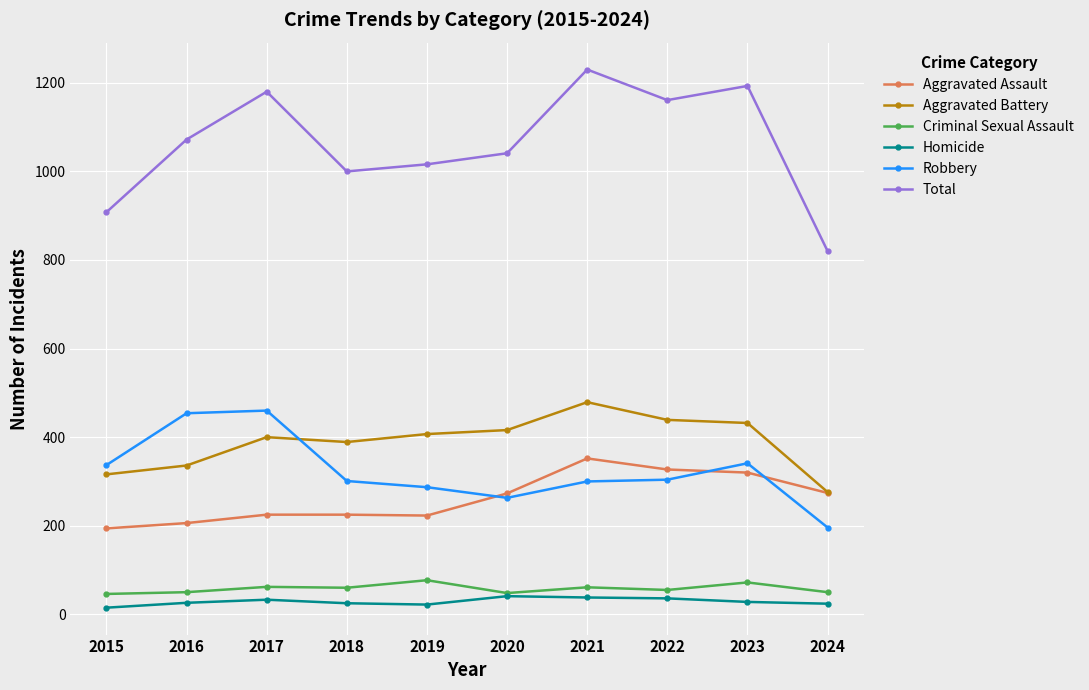

The Total series shows 1000 at 2018. True or false?

True